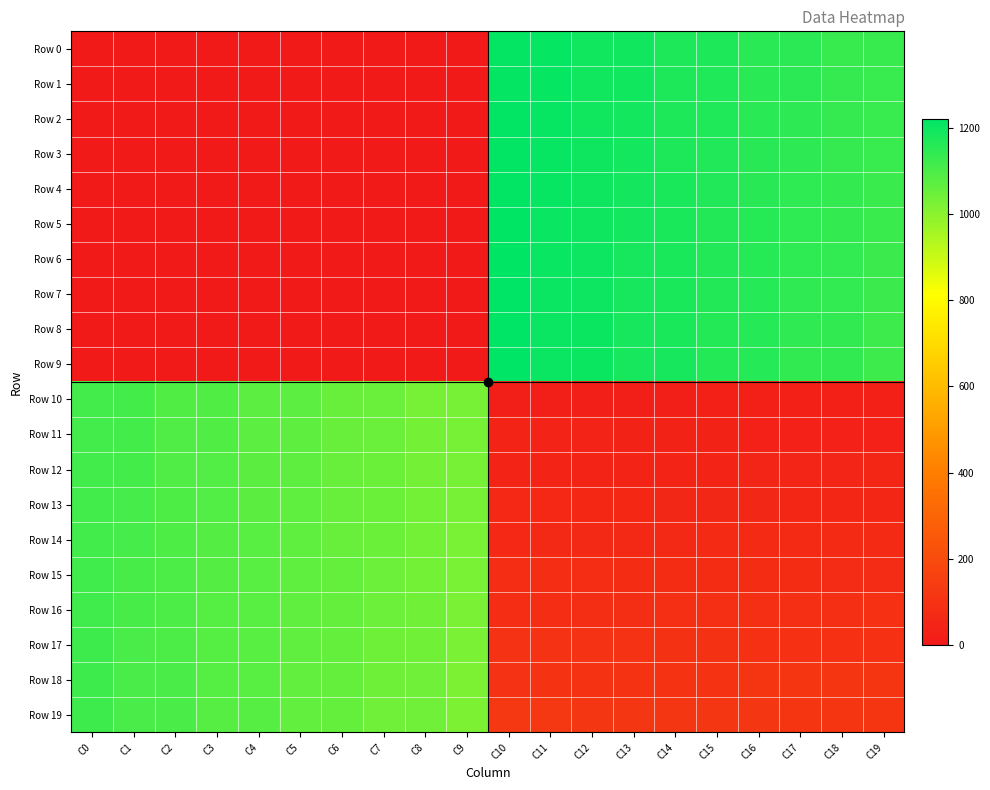

What is the greatest value displayed?

1221